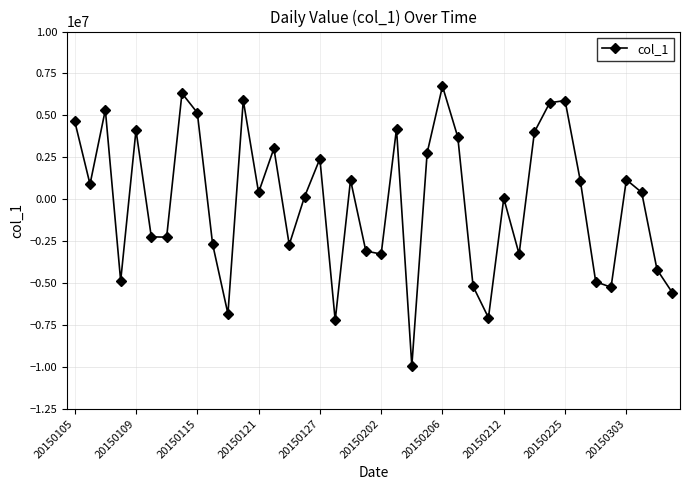

What is the difference between the second highest and second lowest values?

13547770.4